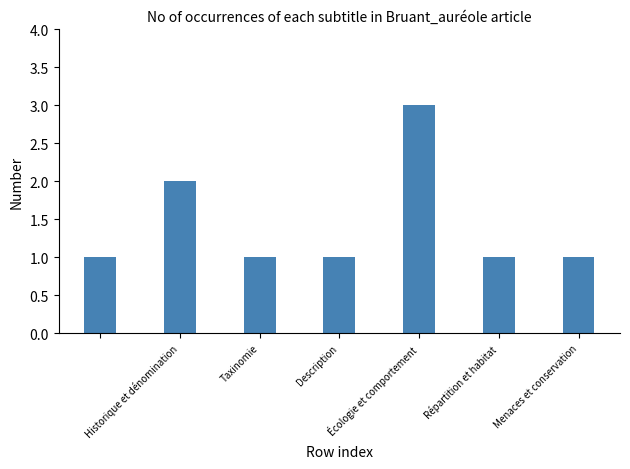

What is the value of the 6th bar from the left?

1